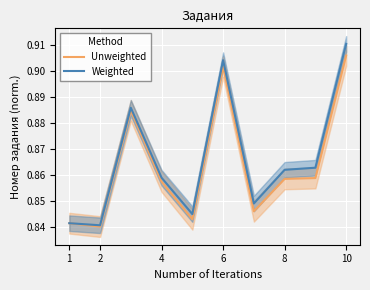

The value of Unweighted at 10 is 1.4. True or false?

False